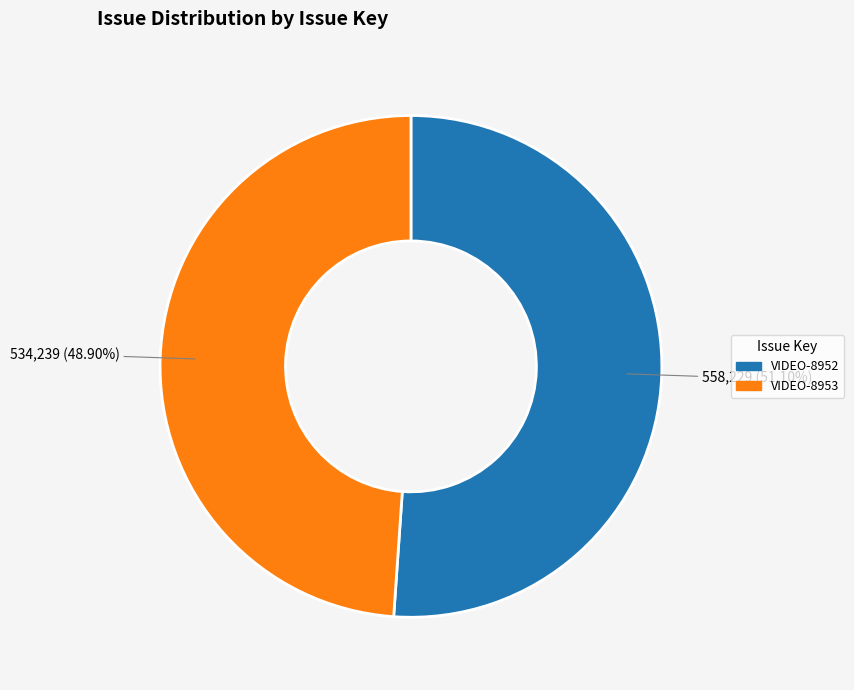

Which category has the smallest portion of the pie?

VIDEO-8953